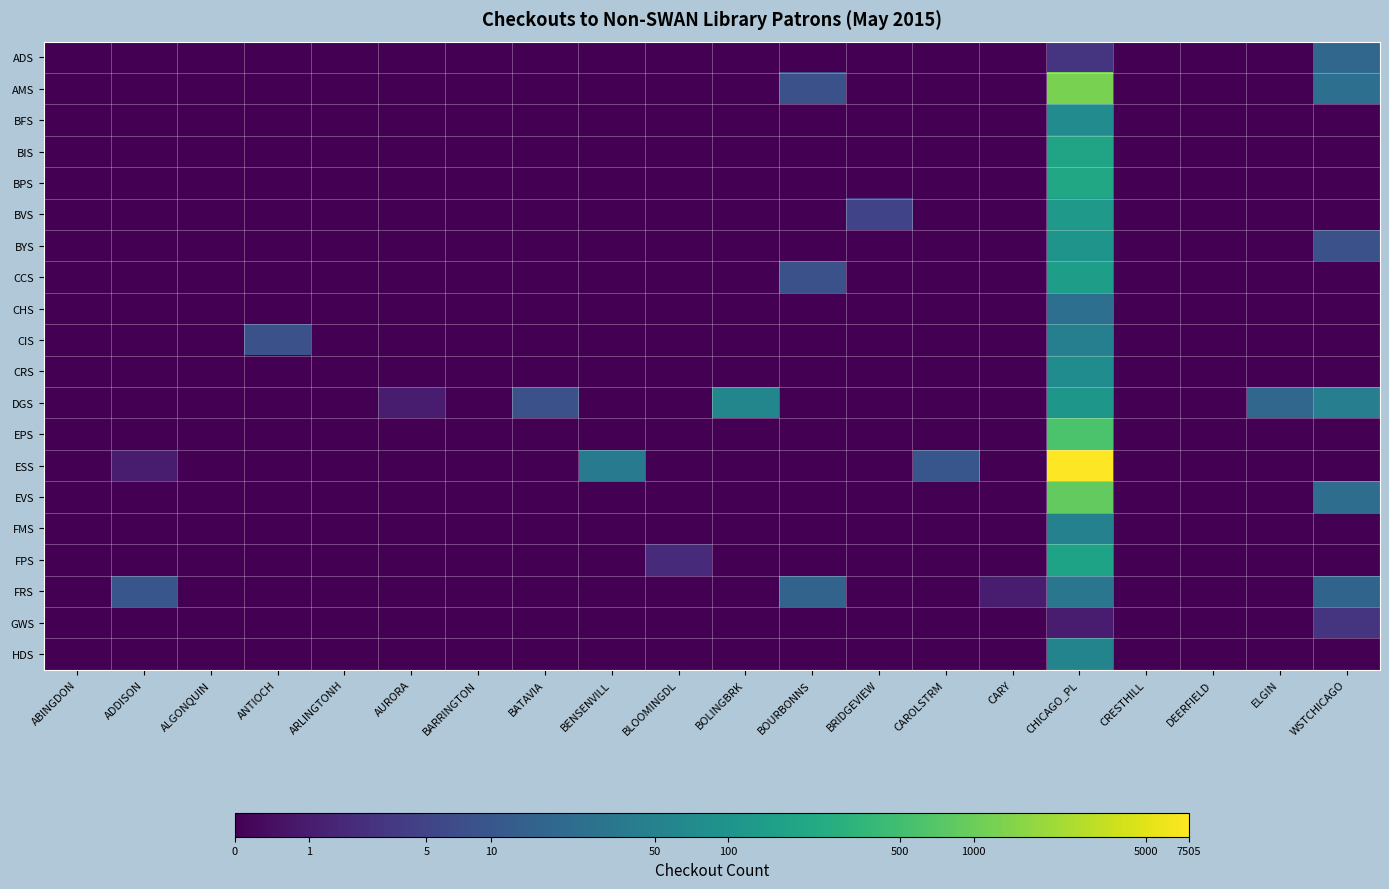

Reading right to left, list all the values displayed in this chart.

ADS: WSTCHICAGO=2.9	ELGIN=0.0	DEERFIELD=0.0	CRESTHILL=0.0	CHICAGO_PL=1.4	CARY=0.0	CAROLSTRM=0.0	BRIDGEVIEW=0.0	BOURBONNS=0.0	BOLINGBRK=0.0	BLOOMINGDL=0.0	BENSENVILL=0.0	BATAVIA=0.0	BARRINGTON=0.0	AURORA=0.0	ARLINGTONH=0.0	ANTIOCH=0.0	ALGONQUIN=0.0	ADDISON=0.0	ABINGDON=0.0
AMS: WSTCHICAGO=3.3	ELGIN=0.0	DEERFIELD=0.0	CRESTHILL=0.0	CHICAGO_PL=7.1	CARY=0.0	CAROLSTRM=0.0	BRIDGEVIEW=0.0	BOURBONNS=2.2	BOLINGBRK=0.0	BLOOMINGDL=0.0	BENSENVILL=0.0	BATAVIA=0.0	BARRINGTON=0.0	AURORA=0.0	ARLINGTONH=0.0	ANTIOCH=0.0	ALGONQUIN=0.0	ADDISON=0.0	ABINGDON=0.0
BFS: WSTCHICAGO=0.0	ELGIN=0.0	DEERFIELD=0.0	CRESTHILL=0.0	CHICAGO_PL=4.3	CARY=0.0	CAROLSTRM=0.0	BRIDGEVIEW=0.0	BOURBONNS=0.0	BOLINGBRK=0.0	BLOOMINGDL=0.0	BENSENVILL=0.0	BATAVIA=0.0	BARRINGTON=0.0	AURORA=0.0	ARLINGTONH=0.0	ANTIOCH=0.0	ALGONQUIN=0.0	ADDISON=0.0	ABINGDON=0.0
BIS: WSTCHICAGO=0.0	ELGIN=0.0	DEERFIELD=0.0	CRESTHILL=0.0	CHICAGO_PL=5.2	CARY=0.0	CAROLSTRM=0.0	BRIDGEVIEW=0.0	BOURBONNS=0.0	BOLINGBRK=0.0	BLOOMINGDL=0.0	BENSENVILL=0.0	BATAVIA=0.0	BARRINGTON=0.0	AURORA=0.0	ARLINGTONH=0.0	ANTIOCH=0.0	ALGONQUIN=0.0	ADDISON=0.0	ABINGDON=0.0
BPS: WSTCHICAGO=0.0	ELGIN=0.0	DEERFIELD=0.0	CRESTHILL=0.0	CHICAGO_PL=5.3	CARY=0.0	CAROLSTRM=0.0	BRIDGEVIEW=0.0	BOURBONNS=0.0	BOLINGBRK=0.0	BLOOMINGDL=0.0	BENSENVILL=0.0	BATAVIA=0.0	BARRINGTON=0.0	AURORA=0.0	ARLINGTONH=0.0	ANTIOCH=0.0	ALGONQUIN=0.0	ADDISON=0.0	ABINGDON=0.0
BVS: WSTCHICAGO=0.0	ELGIN=0.0	DEERFIELD=0.0	CRESTHILL=0.0	CHICAGO_PL=4.8	CARY=0.0	CAROLSTRM=0.0	BRIDGEVIEW=1.8	BOURBONNS=0.0	BOLINGBRK=0.0	BLOOMINGDL=0.0	BENSENVILL=0.0	BATAVIA=0.0	BARRINGTON=0.0	AURORA=0.0	ARLINGTONH=0.0	ANTIOCH=0.0	ALGONQUIN=0.0	ADDISON=0.0	ABINGDON=0.0
BYS: WSTCHICAGO=2.2	ELGIN=0.0	DEERFIELD=0.0	CRESTHILL=0.0	CHICAGO_PL=4.6	CARY=0.0	CAROLSTRM=0.0	BRIDGEVIEW=0.0	BOURBONNS=0.0	BOLINGBRK=0.0	BLOOMINGDL=0.0	BENSENVILL=0.0	BATAVIA=0.0	BARRINGTON=0.0	AURORA=0.0	ARLINGTONH=0.0	ANTIOCH=0.0	ALGONQUIN=0.0	ADDISON=0.0	ABINGDON=0.0
CCS: WSTCHICAGO=0.0	ELGIN=0.0	DEERFIELD=0.0	CRESTHILL=0.0	CHICAGO_PL=5.0	CARY=0.0	CAROLSTRM=0.0	BRIDGEVIEW=0.0	BOURBONNS=2.2	BOLINGBRK=0.0	BLOOMINGDL=0.0	BENSENVILL=0.0	BATAVIA=0.0	BARRINGTON=0.0	AURORA=0.0	ARLINGTONH=0.0	ANTIOCH=0.0	ALGONQUIN=0.0	ADDISON=0.0	ABINGDON=0.0
CHS: WSTCHICAGO=0.0	ELGIN=0.0	DEERFIELD=0.0	CRESTHILL=0.0	CHICAGO_PL=3.3	CARY=0.0	CAROLSTRM=0.0	BRIDGEVIEW=0.0	BOURBONNS=0.0	BOLINGBRK=0.0	BLOOMINGDL=0.0	BENSENVILL=0.0	BATAVIA=0.0	BARRINGTON=0.0	AURORA=0.0	ARLINGTONH=0.0	ANTIOCH=0.0	ALGONQUIN=0.0	ADDISON=0.0	ABINGDON=0.0
CIS: WSTCHICAGO=0.0	ELGIN=0.0	DEERFIELD=0.0	CRESTHILL=0.0	CHICAGO_PL=3.9	CARY=0.0	CAROLSTRM=0.0	BRIDGEVIEW=0.0	BOURBONNS=0.0	BOLINGBRK=0.0	BLOOMINGDL=0.0	BENSENVILL=0.0	BATAVIA=0.0	BARRINGTON=0.0	AURORA=0.0	ARLINGTONH=0.0	ANTIOCH=2.2	ALGONQUIN=0.0	ADDISON=0.0	ABINGDON=0.0
CRS: WSTCHICAGO=0.0	ELGIN=0.0	DEERFIELD=0.0	CRESTHILL=0.0	CHICAGO_PL=4.3	CARY=0.0	CAROLSTRM=0.0	BRIDGEVIEW=0.0	BOURBONNS=0.0	BOLINGBRK=0.0	BLOOMINGDL=0.0	BENSENVILL=0.0	BATAVIA=0.0	BARRINGTON=0.0	AURORA=0.0	ARLINGTONH=0.0	ANTIOCH=0.0	ALGONQUIN=0.0	ADDISON=0.0	ABINGDON=0.0
DGS: WSTCHICAGO=3.8	ELGIN=2.9	DEERFIELD=0.0	CRESTHILL=0.0	CHICAGO_PL=4.7	CARY=0.0	CAROLSTRM=0.0	BRIDGEVIEW=0.0	BOURBONNS=0.0	BOLINGBRK=4.1	BLOOMINGDL=0.0	BENSENVILL=0.0	BATAVIA=2.2	BARRINGTON=0.0	AURORA=0.7	ARLINGTONH=0.0	ANTIOCH=0.0	ALGONQUIN=0.0	ADDISON=0.0	ABINGDON=0.0
EPS: WSTCHICAGO=0.0	ELGIN=0.0	DEERFIELD=0.0	CRESTHILL=0.0	CHICAGO_PL=6.4	CARY=0.0	CAROLSTRM=0.0	BRIDGEVIEW=0.0	BOURBONNS=0.0	BOLINGBRK=0.0	BLOOMINGDL=0.0	BENSENVILL=0.0	BATAVIA=0.0	BARRINGTON=0.0	AURORA=0.0	ARLINGTONH=0.0	ANTIOCH=0.0	ALGONQUIN=0.0	ADDISON=0.0	ABINGDON=0.0
ESS: WSTCHICAGO=0.0	ELGIN=0.0	DEERFIELD=0.0	CRESTHILL=0.0	CHICAGO_PL=8.9	CARY=0.0	CAROLSTRM=2.4	BRIDGEVIEW=0.0	BOURBONNS=0.0	BOLINGBRK=0.0	BLOOMINGDL=0.0	BENSENVILL=3.7	BATAVIA=0.0	BARRINGTON=0.0	AURORA=0.0	ARLINGTONH=0.0	ANTIOCH=0.0	ALGONQUIN=0.0	ADDISON=0.7	ABINGDON=0.0
EVS: WSTCHICAGO=3.2	ELGIN=0.0	DEERFIELD=0.0	CRESTHILL=0.0	CHICAGO_PL=6.8	CARY=0.0	CAROLSTRM=0.0	BRIDGEVIEW=0.0	BOURBONNS=0.0	BOLINGBRK=0.0	BLOOMINGDL=0.0	BENSENVILL=0.0	BATAVIA=0.0	BARRINGTON=0.0	AURORA=0.0	ARLINGTONH=0.0	ANTIOCH=0.0	ALGONQUIN=0.0	ADDISON=0.0	ABINGDON=0.0
FMS: WSTCHICAGO=0.0	ELGIN=0.0	DEERFIELD=0.0	CRESTHILL=0.0	CHICAGO_PL=3.9	CARY=0.0	CAROLSTRM=0.0	BRIDGEVIEW=0.0	BOURBONNS=0.0	BOLINGBRK=0.0	BLOOMINGDL=0.0	BENSENVILL=0.0	BATAVIA=0.0	BARRINGTON=0.0	AURORA=0.0	ARLINGTONH=0.0	ANTIOCH=0.0	ALGONQUIN=0.0	ADDISON=0.0	ABINGDON=0.0
FPS: WSTCHICAGO=0.0	ELGIN=0.0	DEERFIELD=0.0	CRESTHILL=0.0	CHICAGO_PL=5.2	CARY=0.0	CAROLSTRM=0.0	BRIDGEVIEW=0.0	BOURBONNS=0.0	BOLINGBRK=0.0	BLOOMINGDL=1.1	BENSENVILL=0.0	BATAVIA=0.0	BARRINGTON=0.0	AURORA=0.0	ARLINGTONH=0.0	ANTIOCH=0.0	ALGONQUIN=0.0	ADDISON=0.0	ABINGDON=0.0
FRS: WSTCHICAGO=2.9	ELGIN=0.0	DEERFIELD=0.0	CRESTHILL=0.0	CHICAGO_PL=3.5	CARY=0.7	CAROLSTRM=0.0	BRIDGEVIEW=0.0	BOURBONNS=2.8	BOLINGBRK=0.0	BLOOMINGDL=0.0	BENSENVILL=0.0	BATAVIA=0.0	BARRINGTON=0.0	AURORA=0.0	ARLINGTONH=0.0	ANTIOCH=0.0	ALGONQUIN=0.0	ADDISON=2.4	ABINGDON=0.0
GWS: WSTCHICAGO=1.4	ELGIN=0.0	DEERFIELD=0.0	CRESTHILL=0.0	CHICAGO_PL=0.7	CARY=0.0	CAROLSTRM=0.0	BRIDGEVIEW=0.0	BOURBONNS=0.0	BOLINGBRK=0.0	BLOOMINGDL=0.0	BENSENVILL=0.0	BATAVIA=0.0	BARRINGTON=0.0	AURORA=0.0	ARLINGTONH=0.0	ANTIOCH=0.0	ALGONQUIN=0.0	ADDISON=0.0	ABINGDON=0.0
HDS: WSTCHICAGO=0.0	ELGIN=0.0	DEERFIELD=0.0	CRESTHILL=0.0	CHICAGO_PL=4.0	CARY=0.0	CAROLSTRM=0.0	BRIDGEVIEW=0.0	BOURBONNS=0.0	BOLINGBRK=0.0	BLOOMINGDL=0.0	BENSENVILL=0.0	BATAVIA=0.0	BARRINGTON=0.0	AURORA=0.0	ARLINGTONH=0.0	ANTIOCH=0.0	ALGONQUIN=0.0	ADDISON=0.0	ABINGDON=0.0